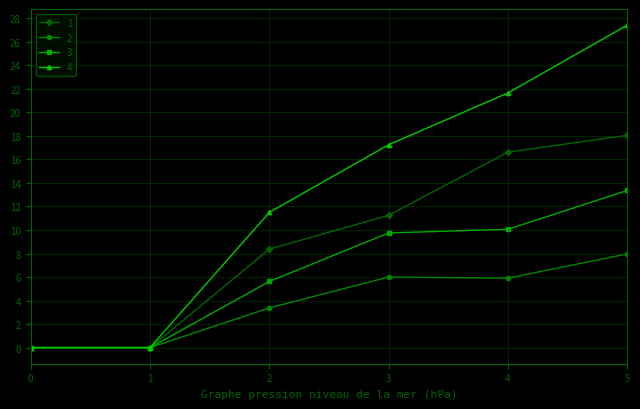

At which category is the sum across all series the highest?

5